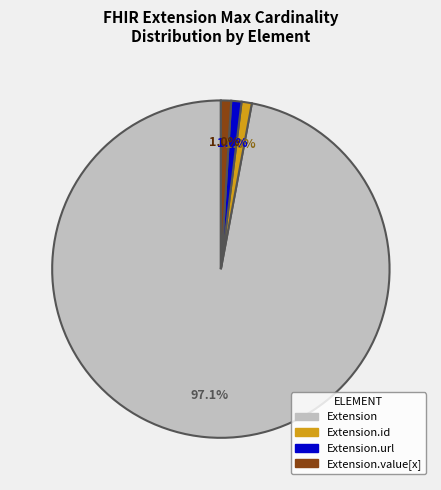

Is there any slice that represents more than half of the pie?

Yes